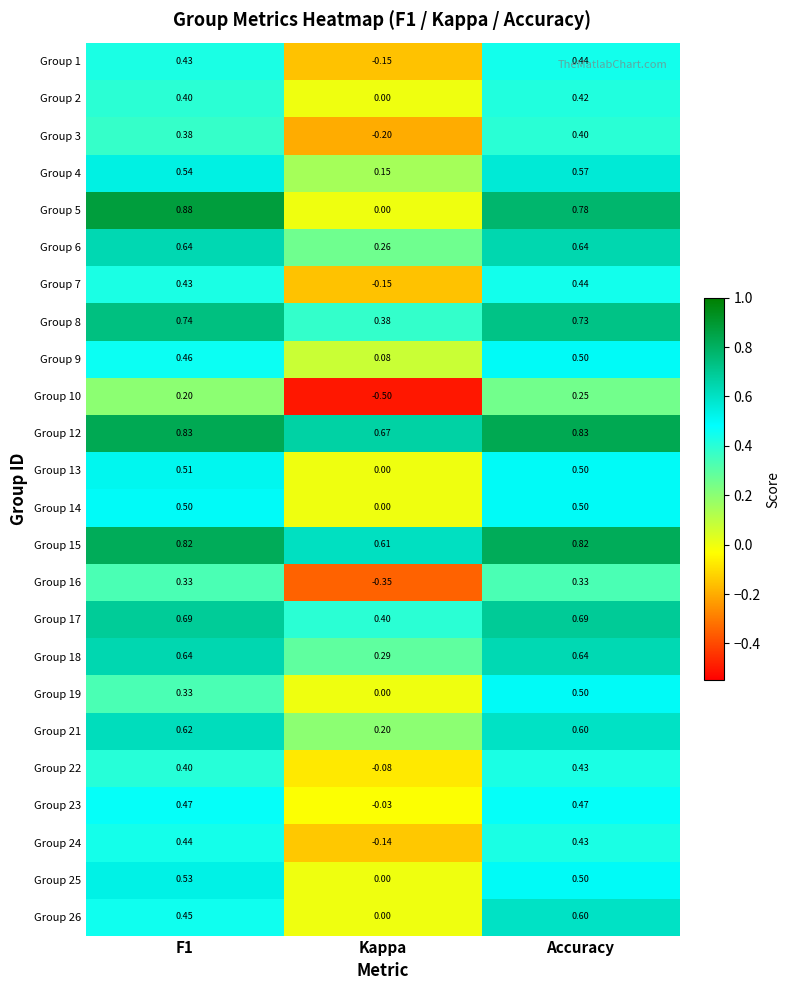

Is the value of Group 4 at Kappa greater than the value of Group 26 at F1?

No